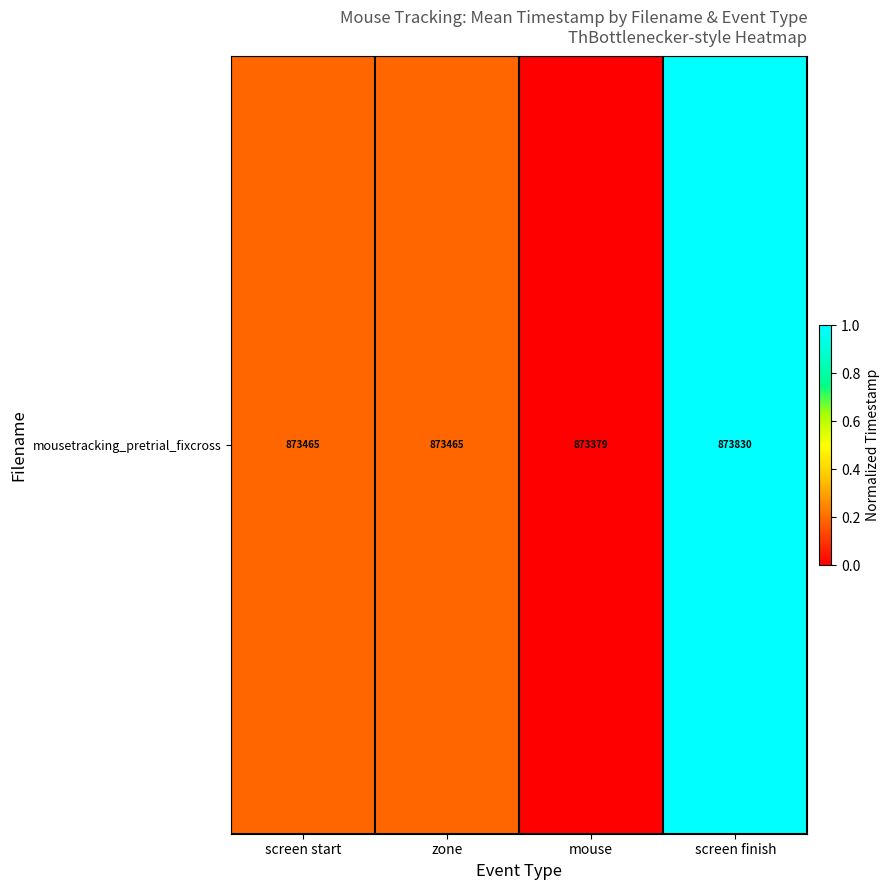

Which label corresponds to the smallest value in the chart?

mouse